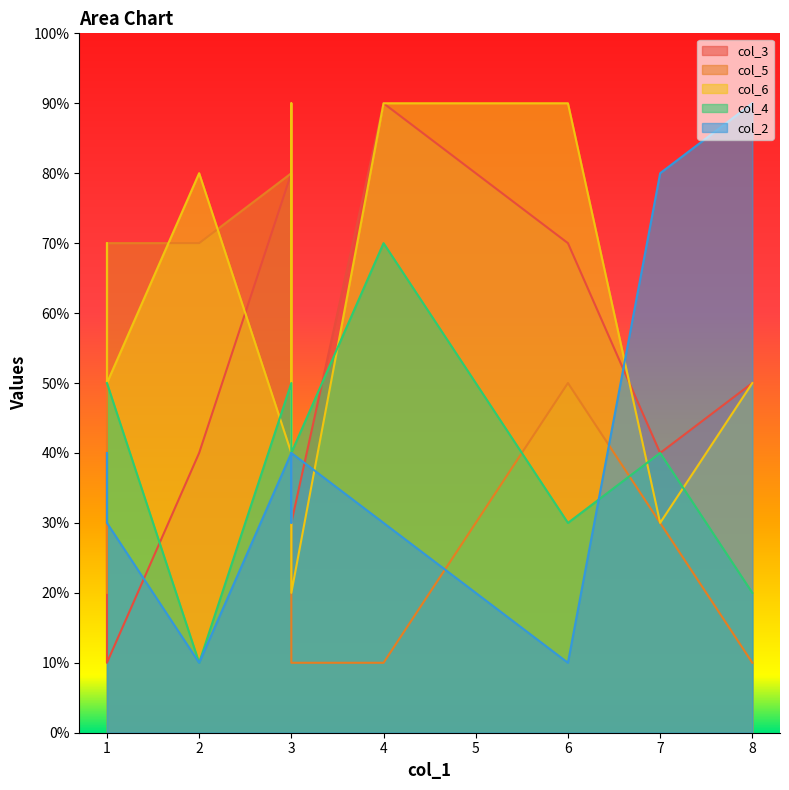

Rank the series by their maximum value, from highest to lowest.

col_3, col_6, col_2, col_5, col_4